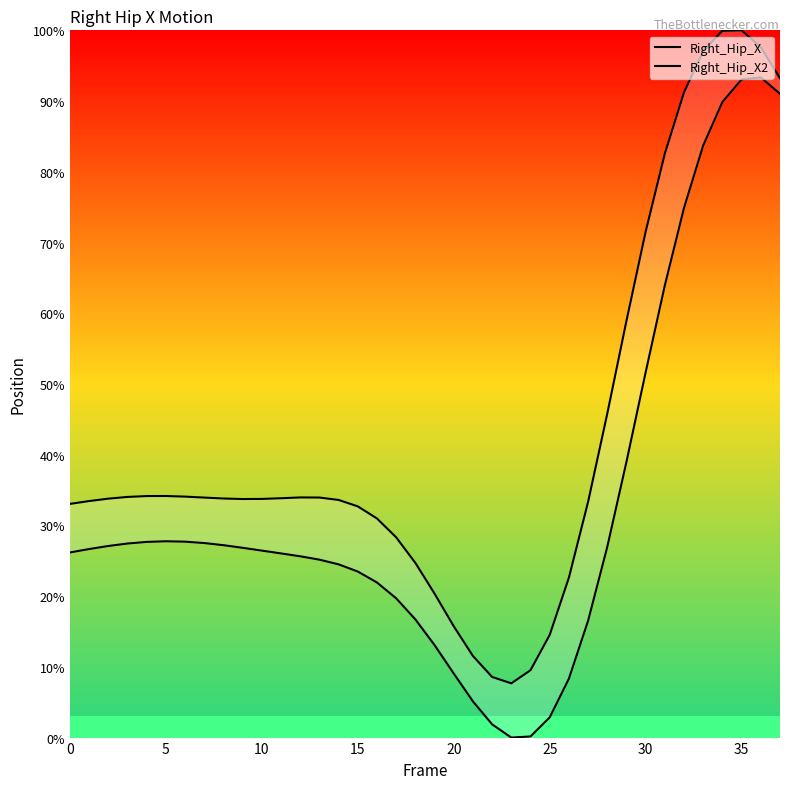

Rank the series by their maximum value, from highest to lowest.

Right_Hip_X2, Right_Hip_X